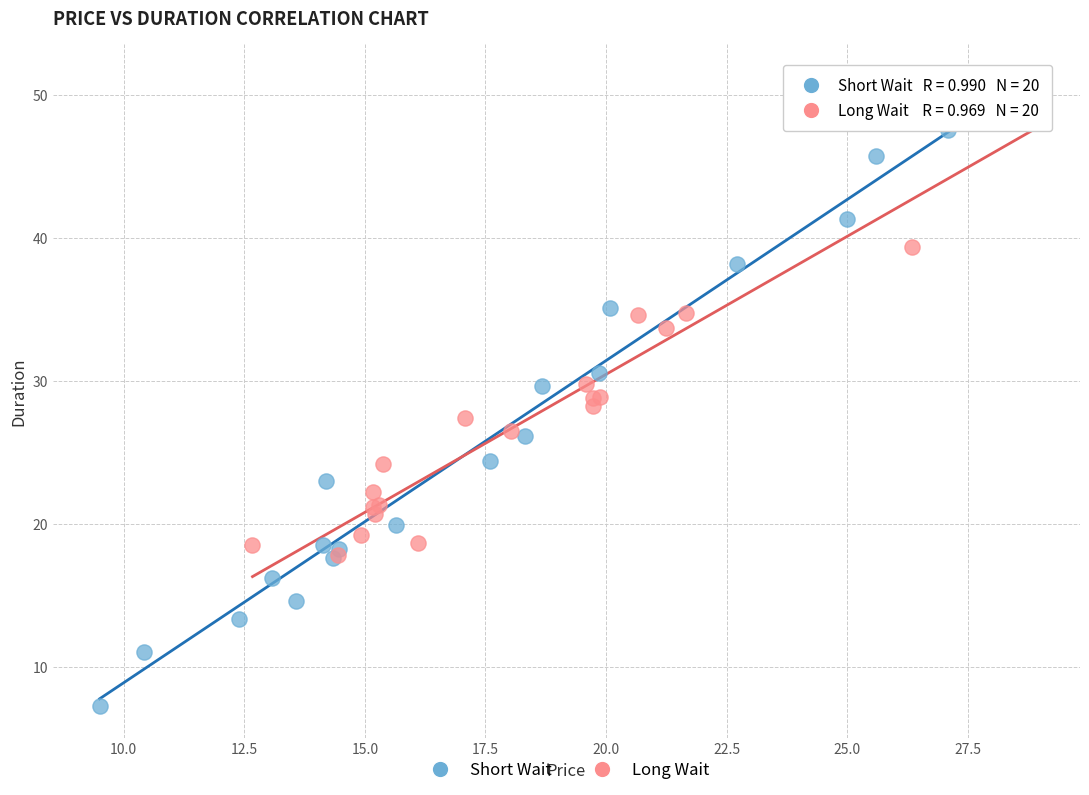

Which series reaches the minimum Y coordinate?

Short Wait